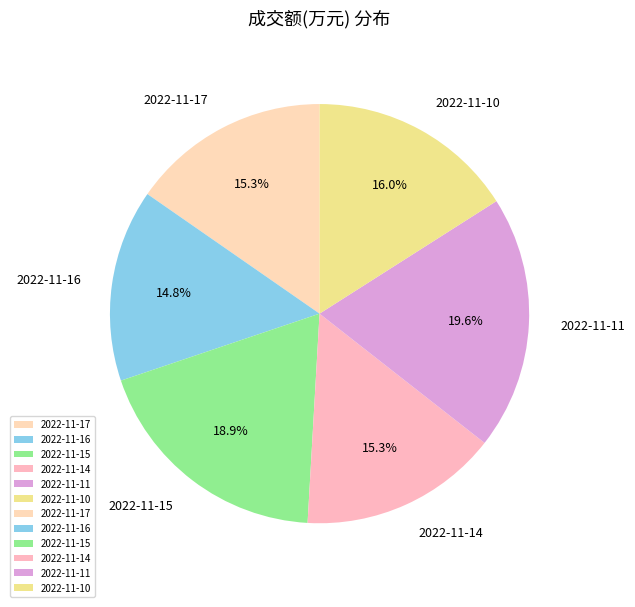

How many segments does this pie chart have?

6